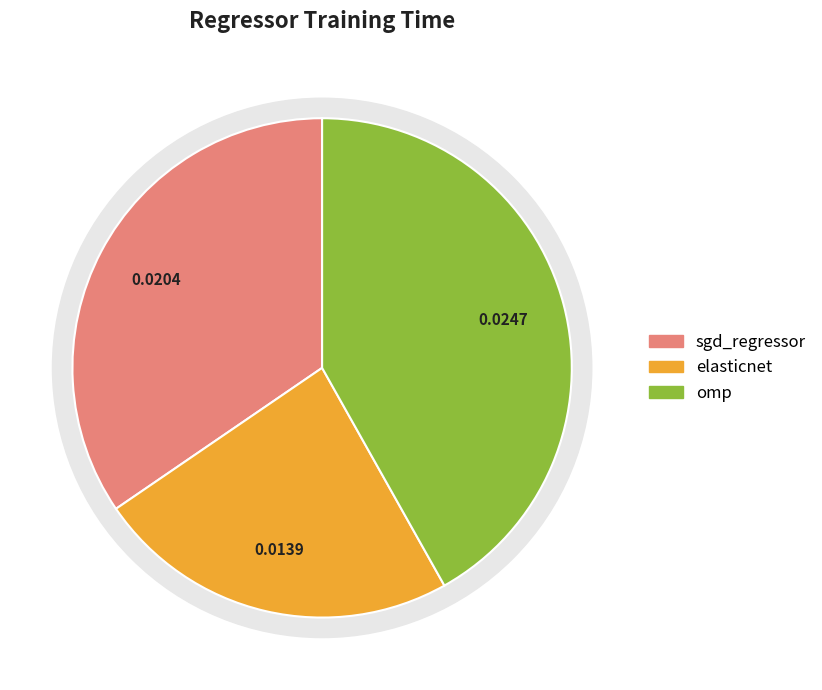

To the nearest percent, what is the combined percentage of omp and elasticnet?

65%